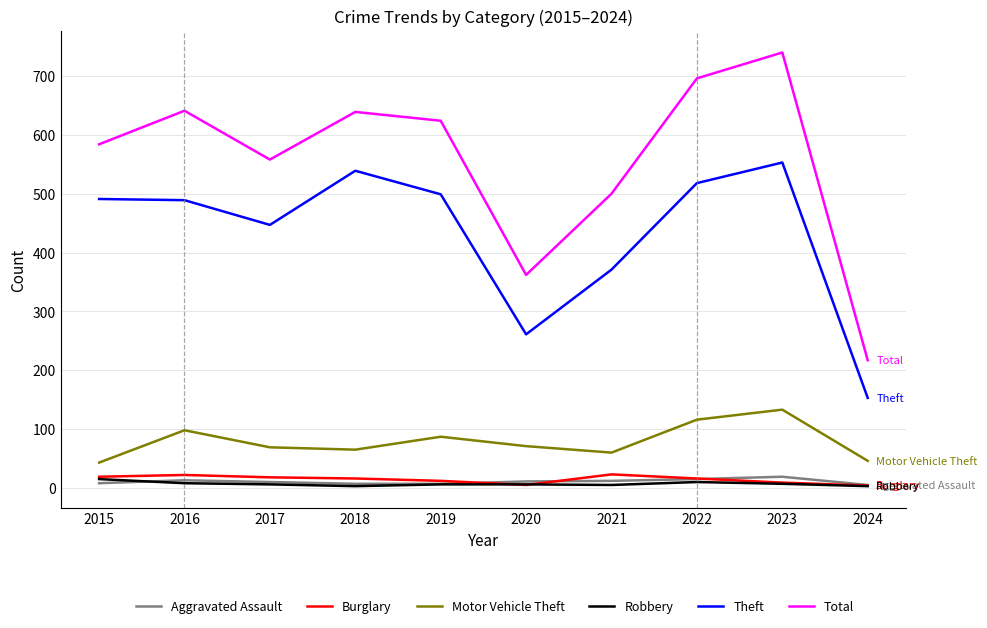

What is the lowest value of the Theft series?

153